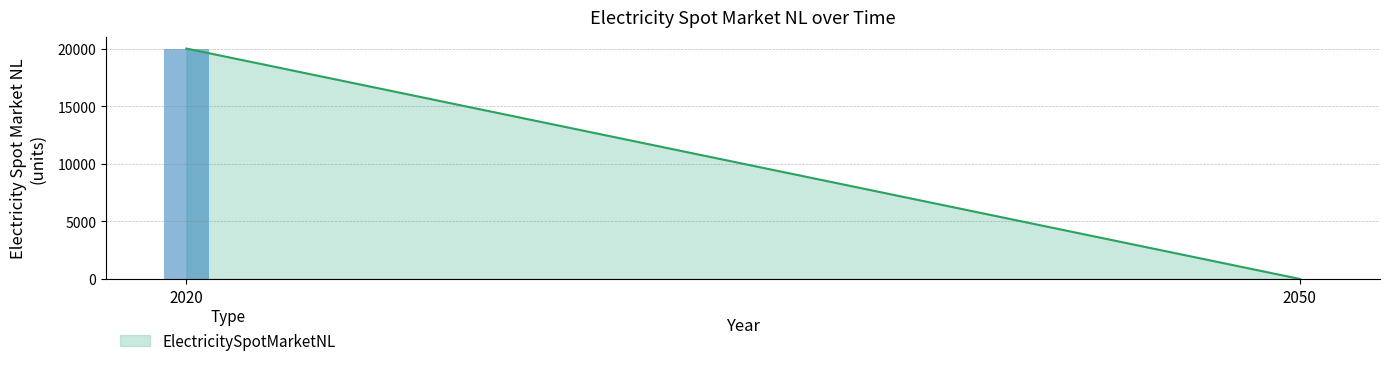

Rank the categories by value from lowest to highest.

2050, 2020